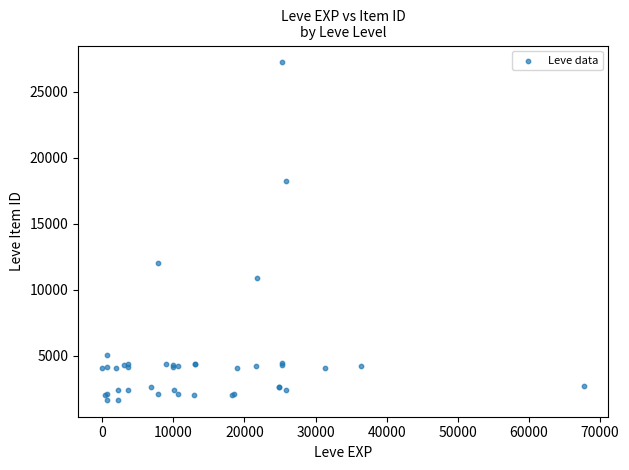

What Y value in the scatter plot is closest to 14448?

12018